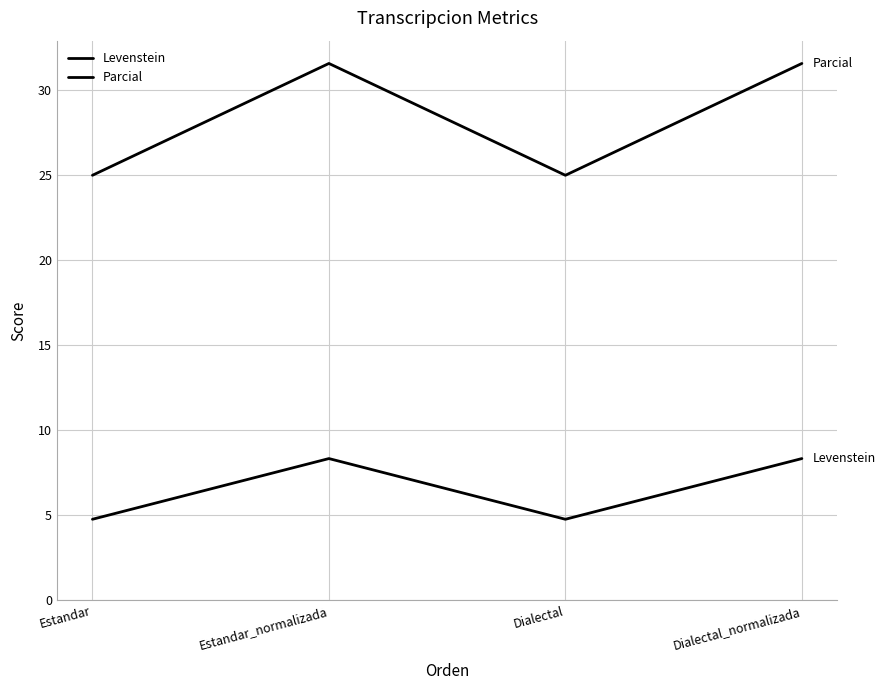

What position from the left is Dialectal_normalizada?

4